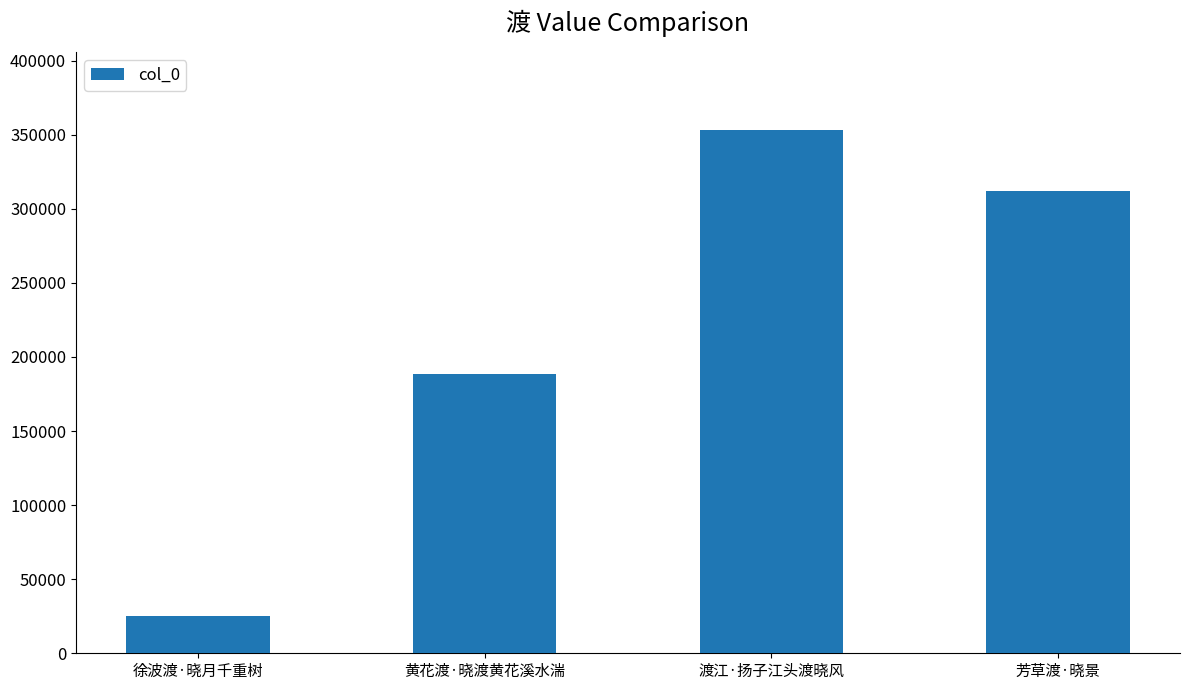

List the labels in order of value, smallest first.

徐波渡·晓月千重树, 黄花渡·晓渡黄花溪水湍, 芳草渡·晓景, 渡江·扬子江头渡晓风